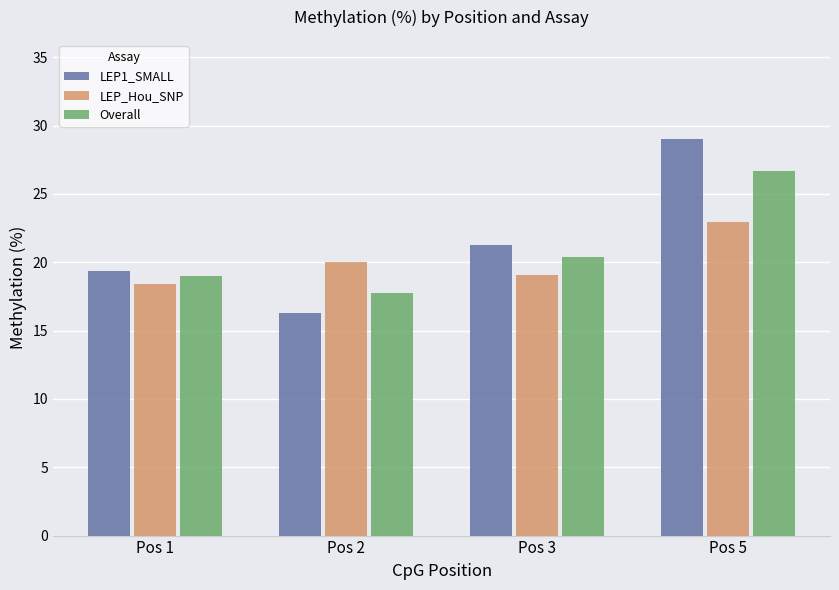

Where does the LEP_Hou_SNP series first go above 20?

Pos 2